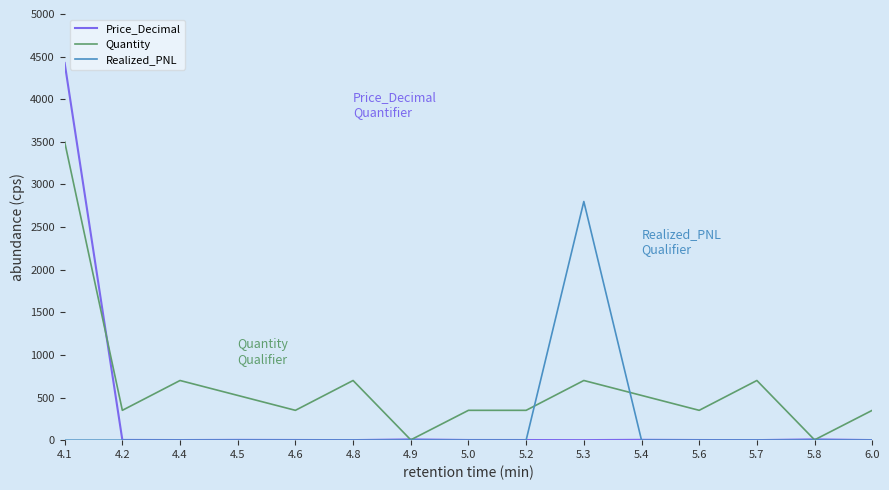

Is the value of Realized_PNL at 5.3 greater than the value of Quantity at 5.8?

Yes